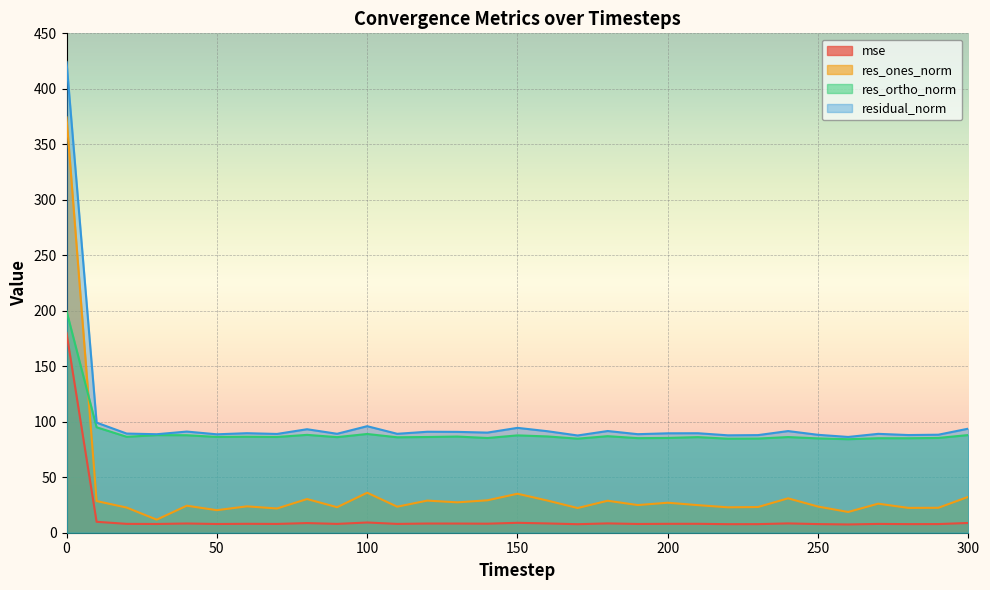

What is the value of the residual_norm point at the 25th from the left?

91.6